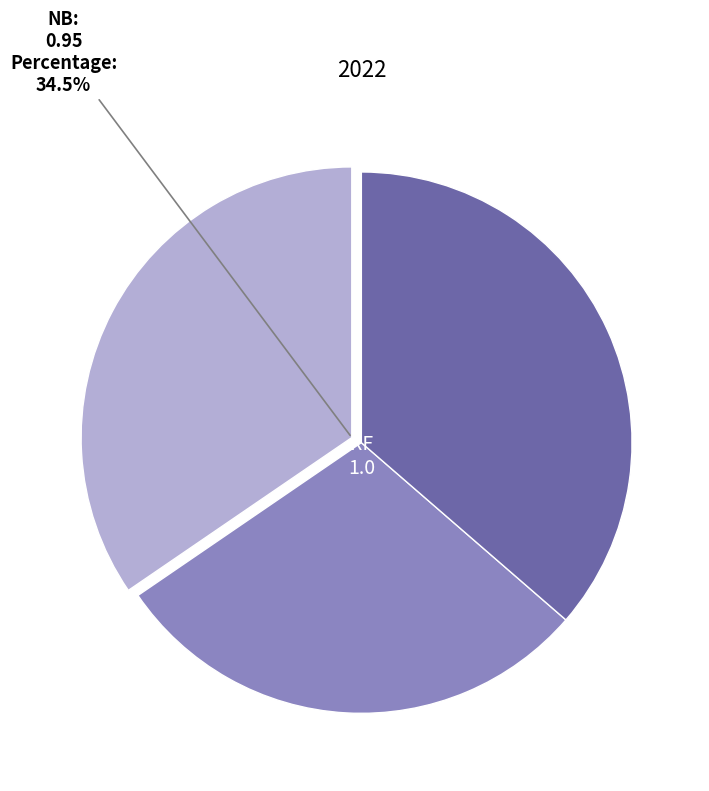

What is the change in value from NB to RF?

+0.1